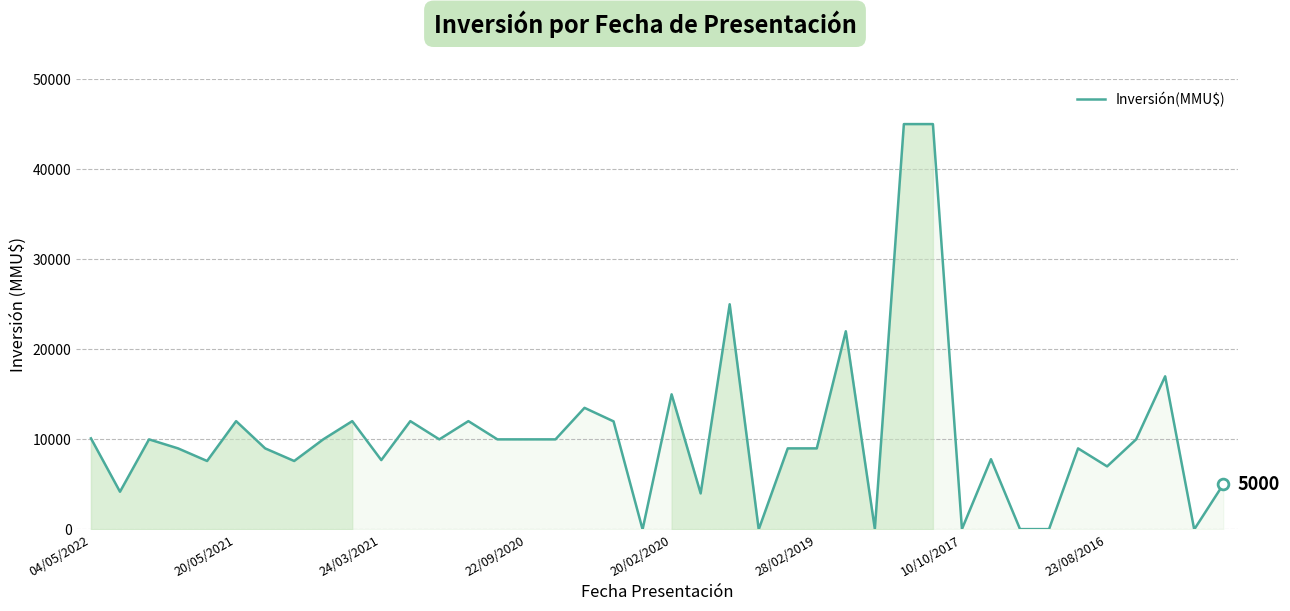

What is the difference between the maximum and minimum values?

45000